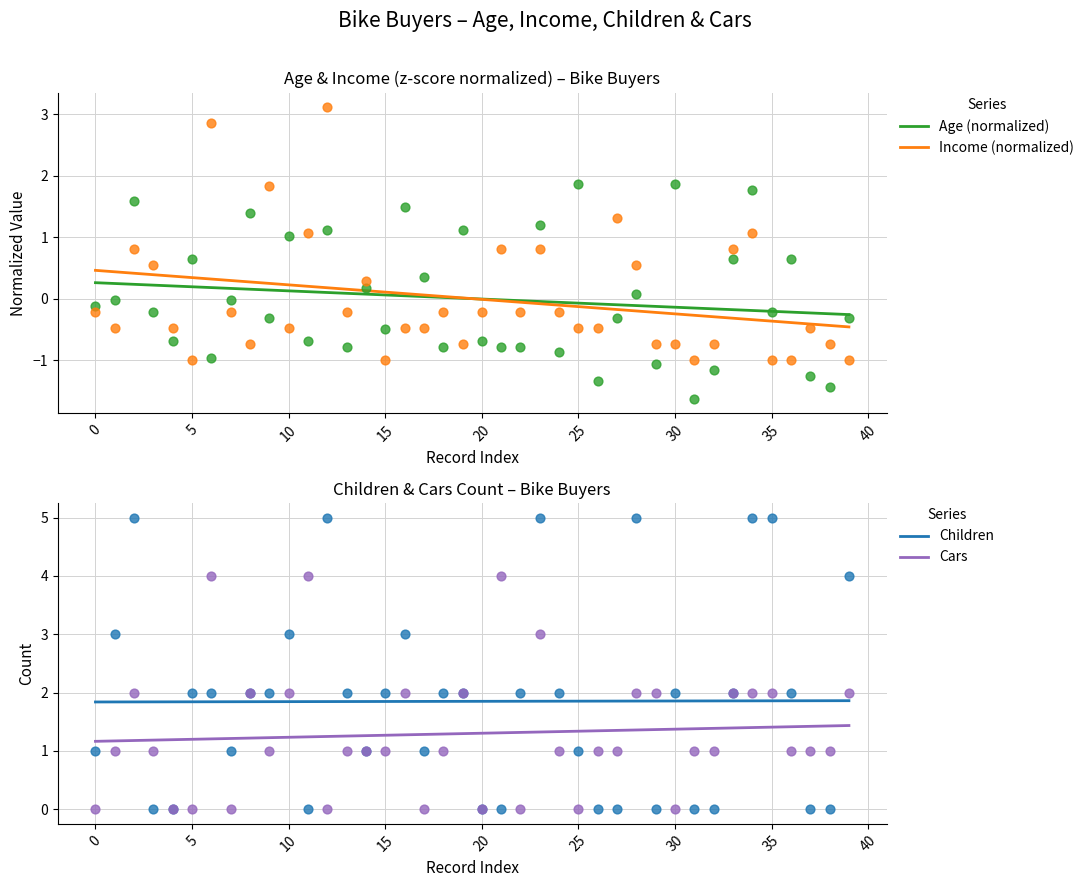

Which series has the largest total across all categories?

Children